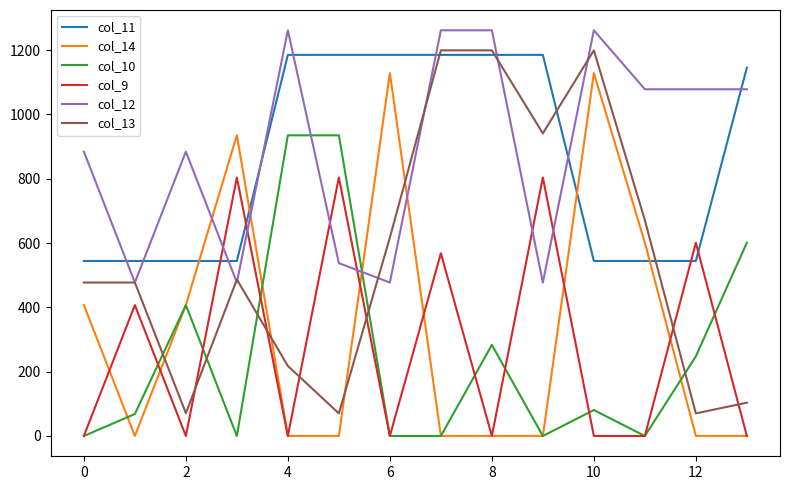

What is the maximum value for col_10?

935.0